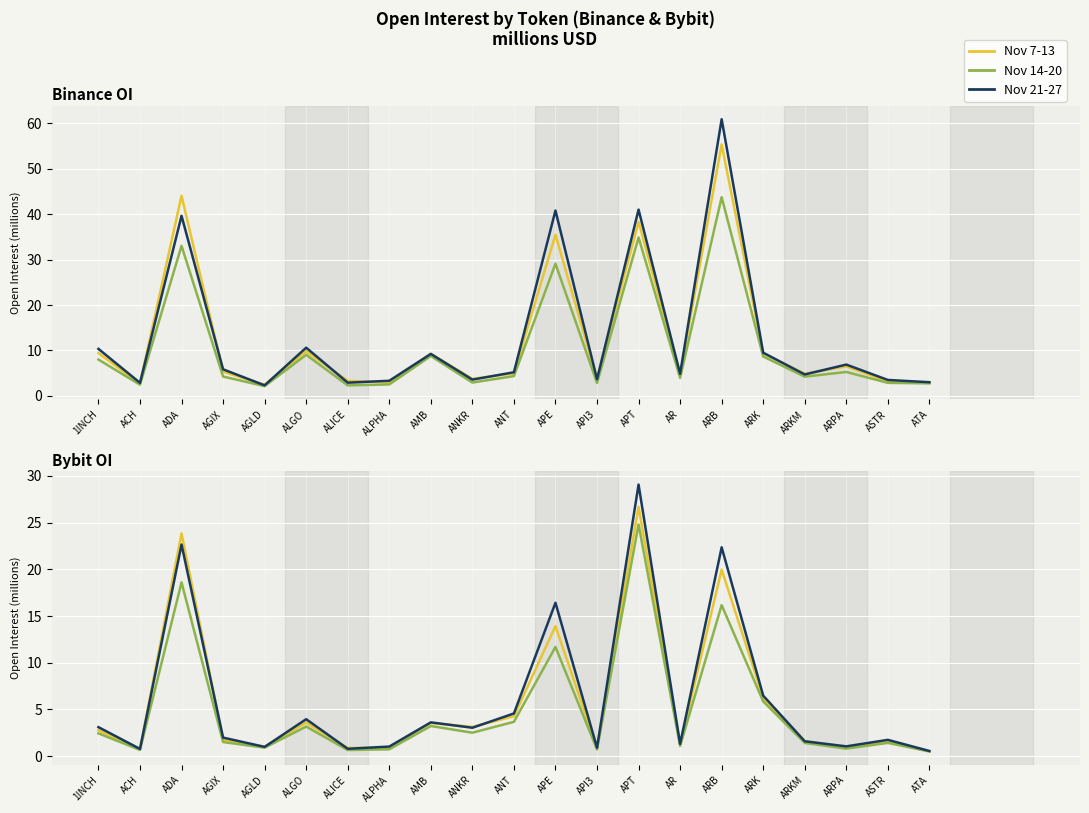

What is the label of the 12th point from the right?

ANKR